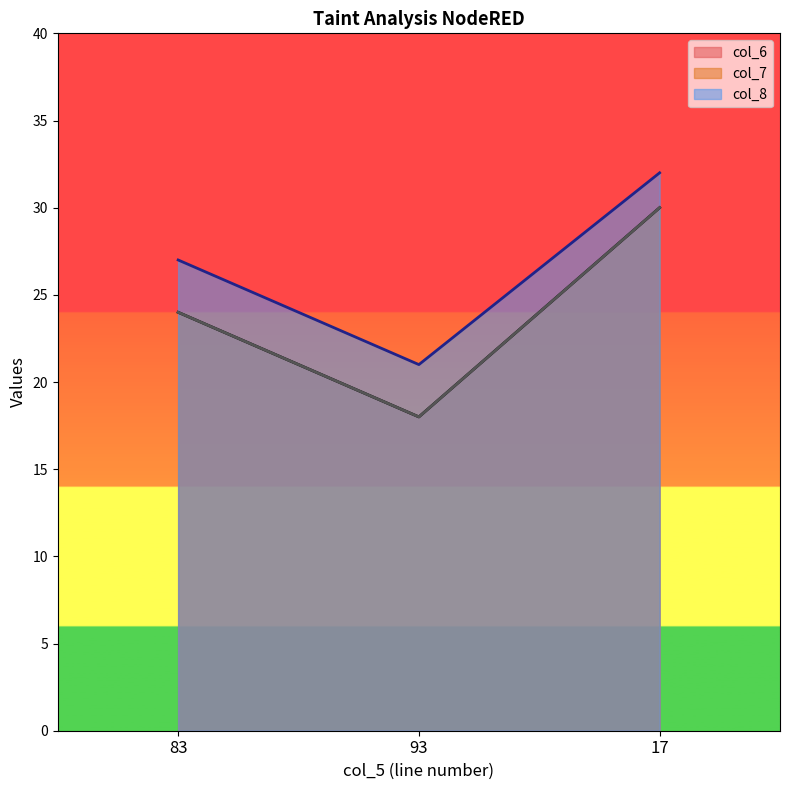

Reading left to right, transcribe all the data shown in this chart.

col_6: 24	18	30
col_7: 24	18	30
col_8: 27	21	32